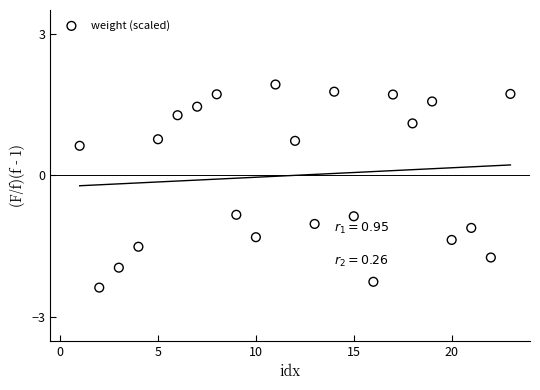

What Y value in the scatter plot is closest to 0?

0.6